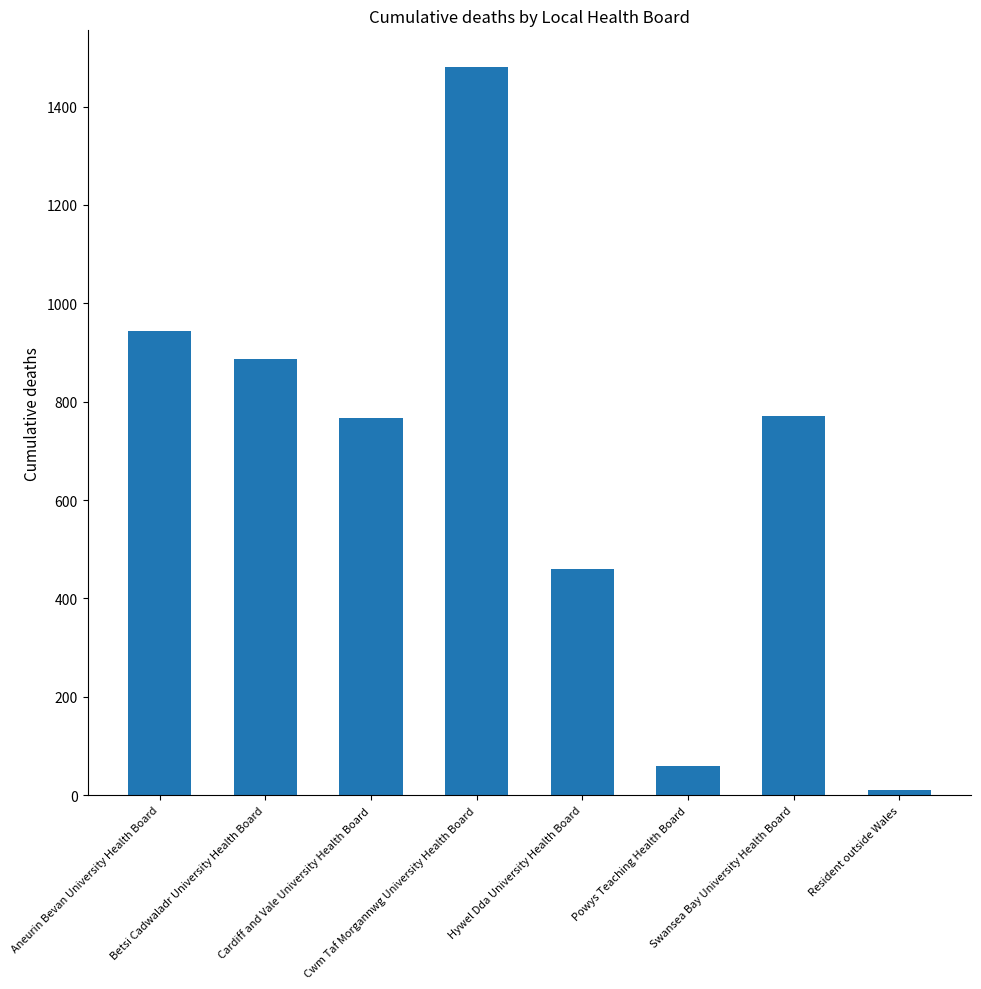

What is the difference between the maximum and minimum values?

1470